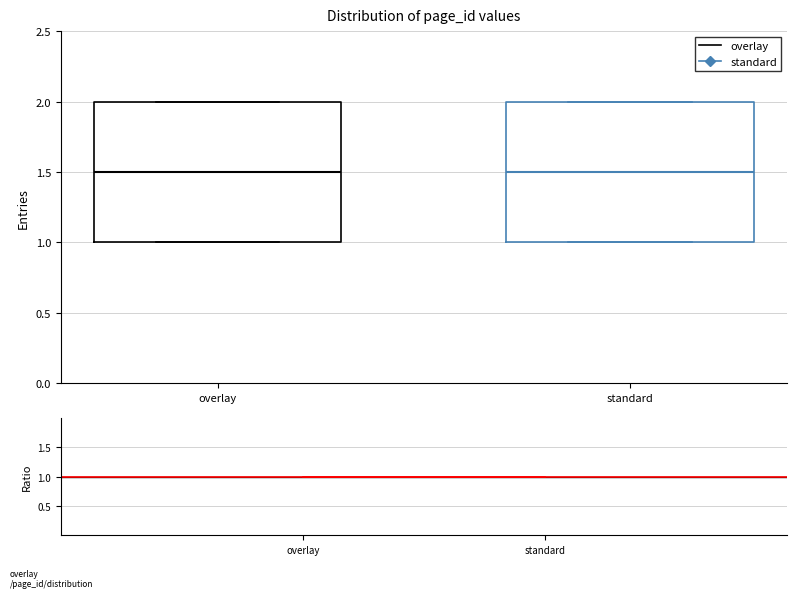

Reading left to right, transcribe this box plot: for each box, give where its median line is, the range the box spans, and where its two whiskers end, as read against the y-axis. The values are not printed on the chart, so give them approximately, as read against the axis.

overlay: median 1.5, box 1.0 to 2.0, whiskers 1.0 to 2.0
standard: median 1.5, box 1.0 to 2.0, whiskers 1.0 to 2.0